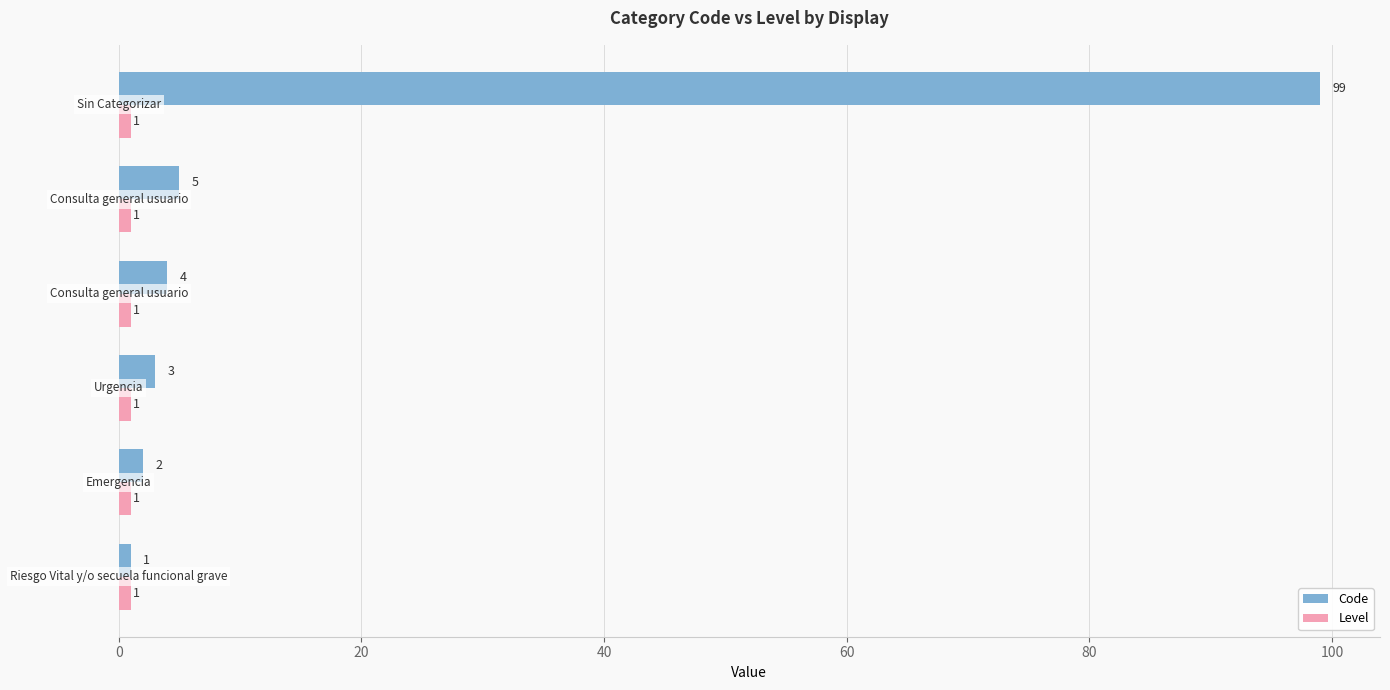

Which series has the largest total across all categories?

Code